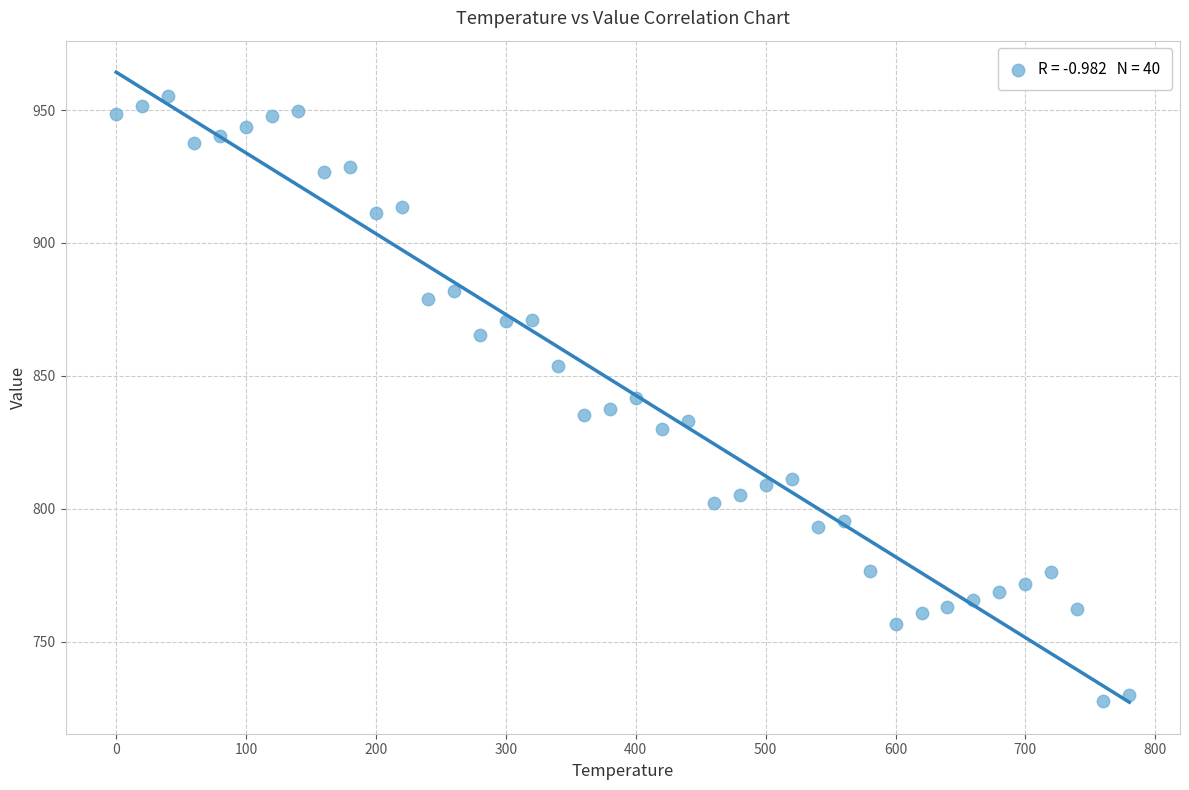

What is the range of X values (max minus min)?

780.0